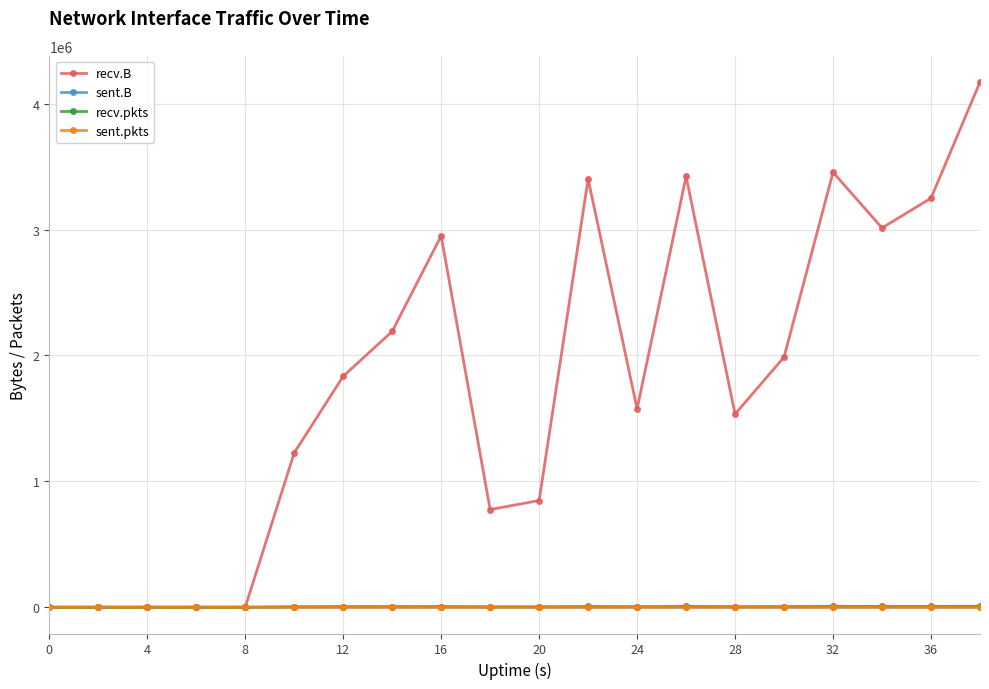

Which series has the widest spread of values?

recv.B